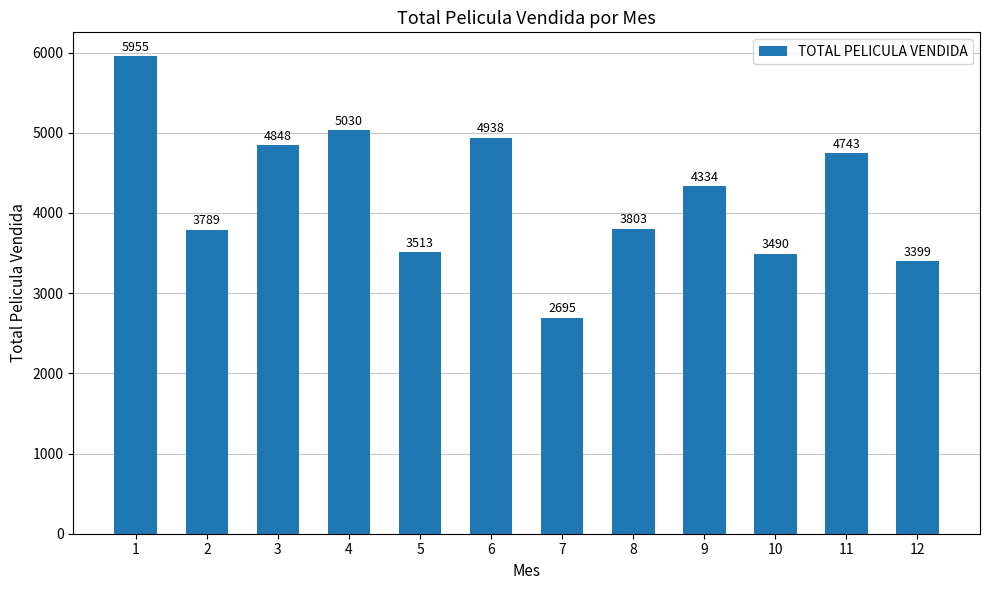

What is the change in value from 8 to 11?

+940